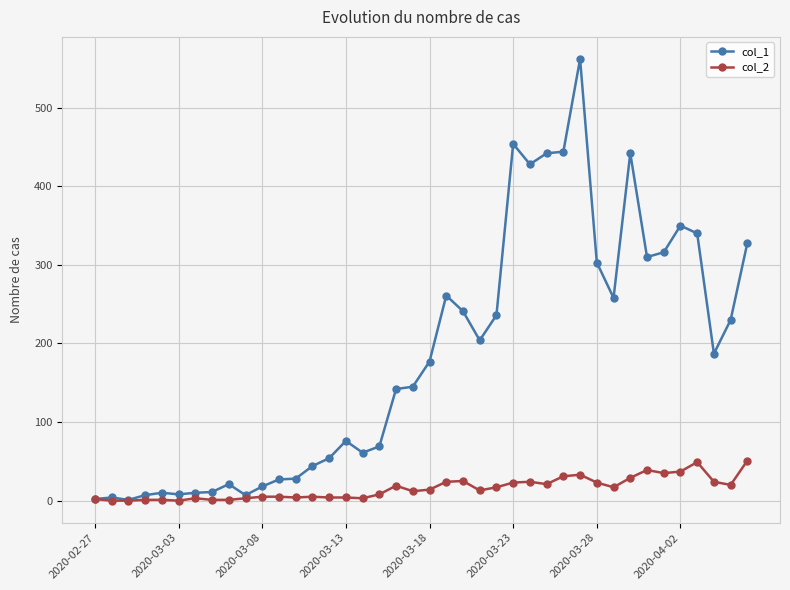

Which series has the widest spread of values?

col_1